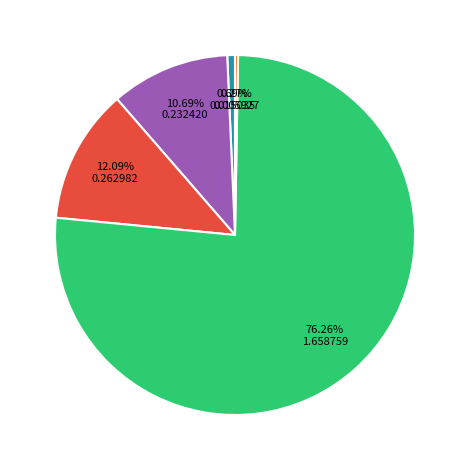

Is there a majority slice in this chart?

Yes